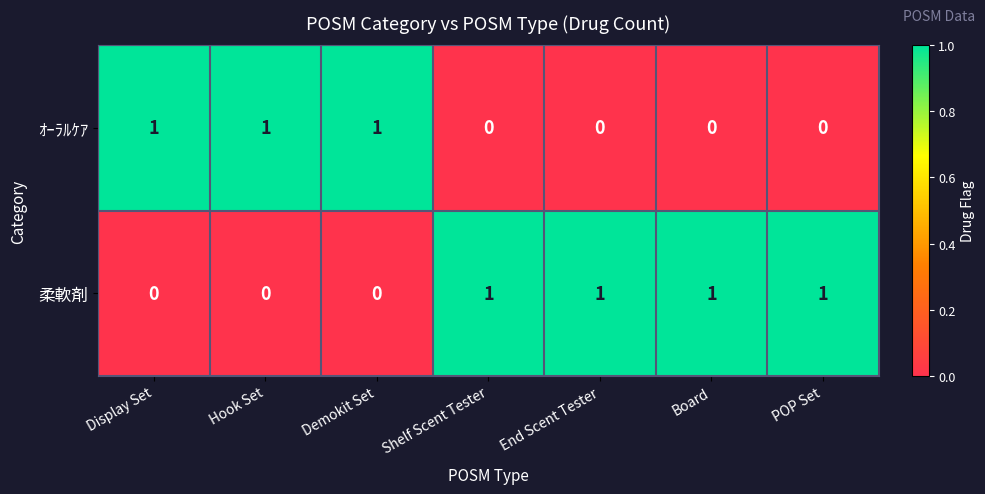

Count the 柔軟剤 values in the range 0 to 1.

7